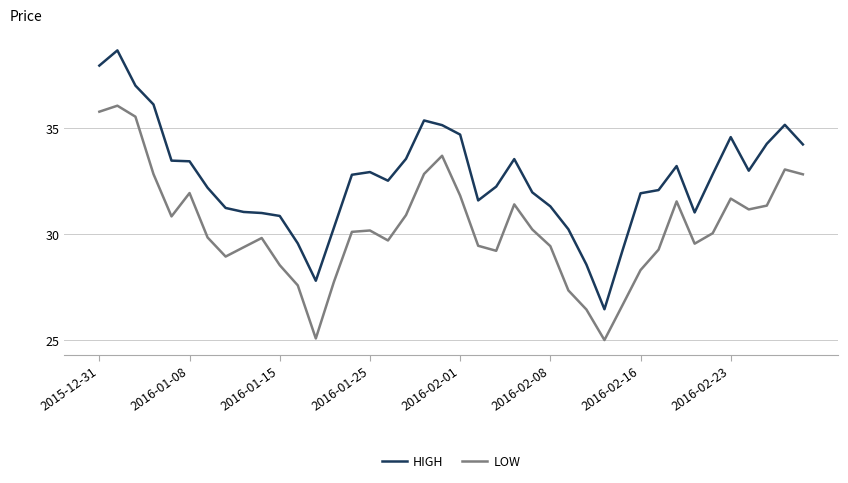

How many distinct data groups are displayed?

2